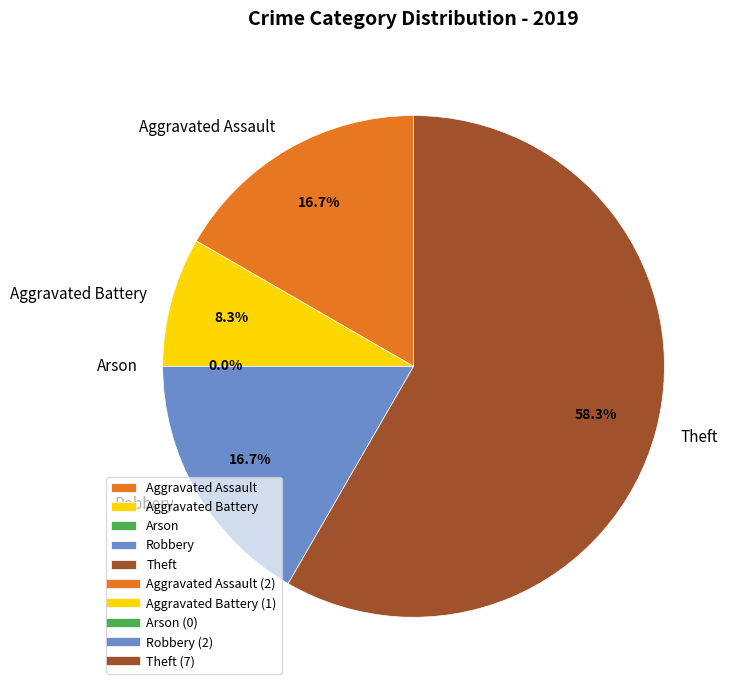

To the nearest percent, what is the difference between the largest and smallest slice percentages?

58%